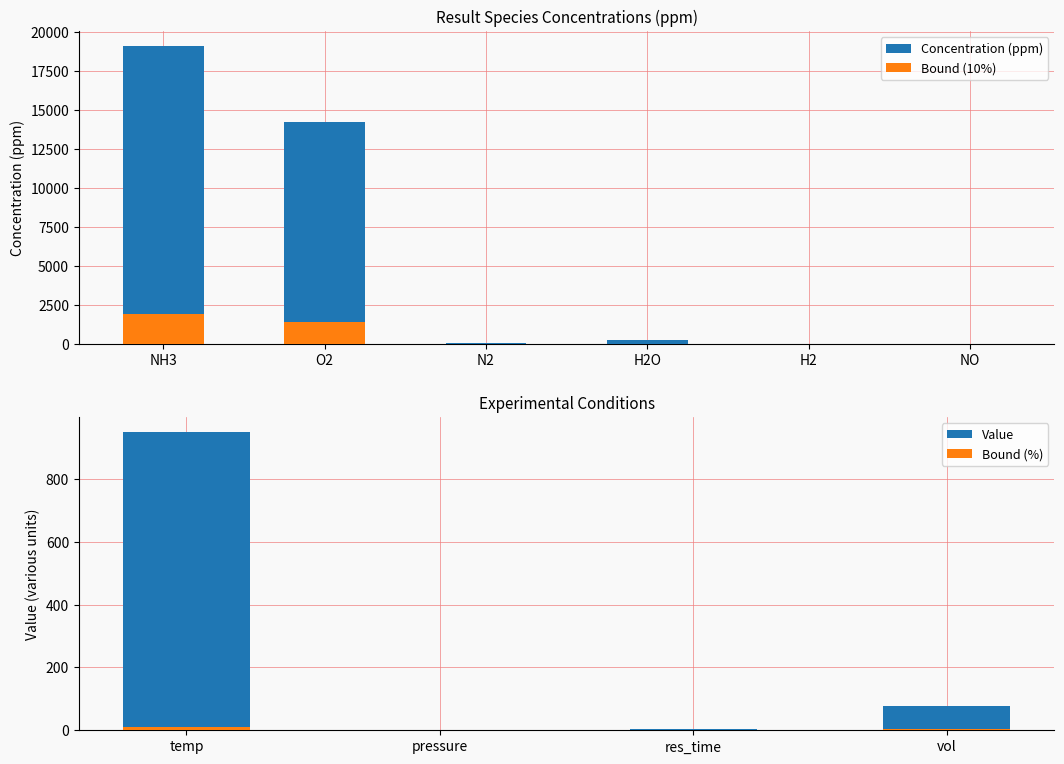

Is it true that NO equals 0.0 at 1?

True